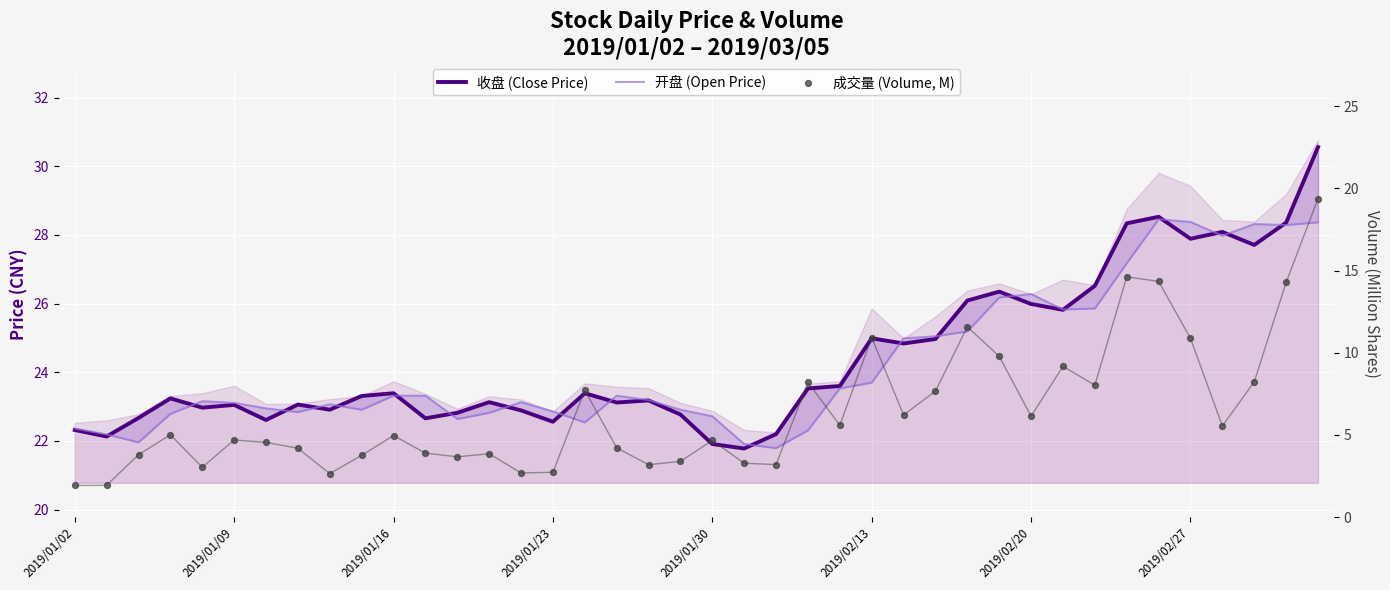

Which series reaches the maximum Y coordinate?

收盘 (Close Price)